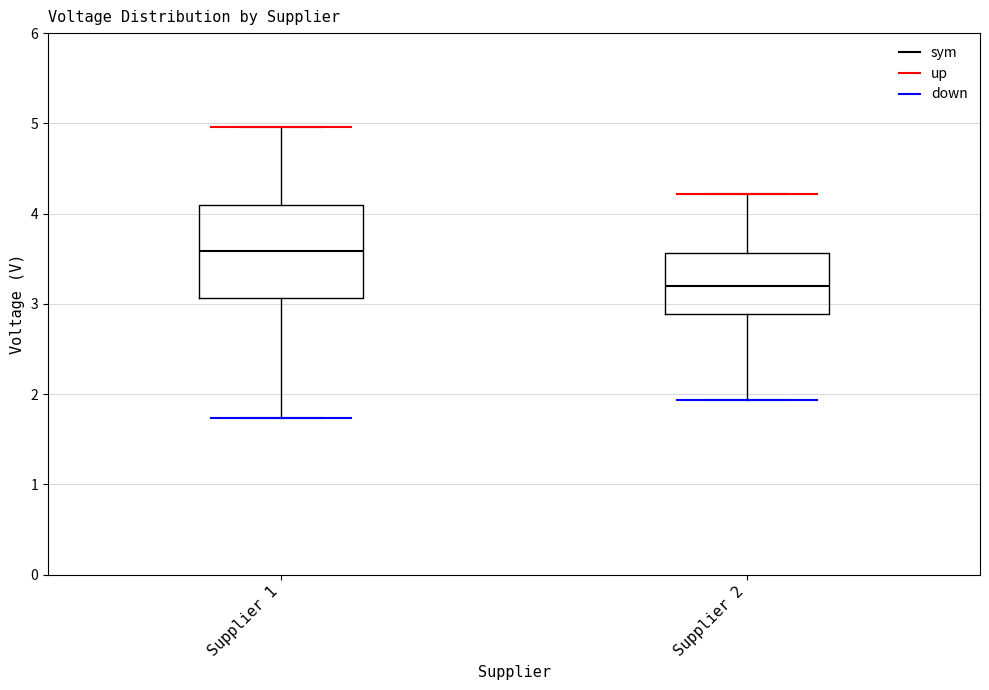

Reading left to right, read every box against the y-axis: the position of its median line, the range the box covers, and the ends of its whiskers. The values are not printed on the chart, so give them approximately, as read against the axis.

Supplier 1: median 3.6, box 3.1 to 4.1, whiskers 1.7 to 5.0
Supplier 2: median 3.2, box 2.9 to 3.6, whiskers 1.9 to 4.2